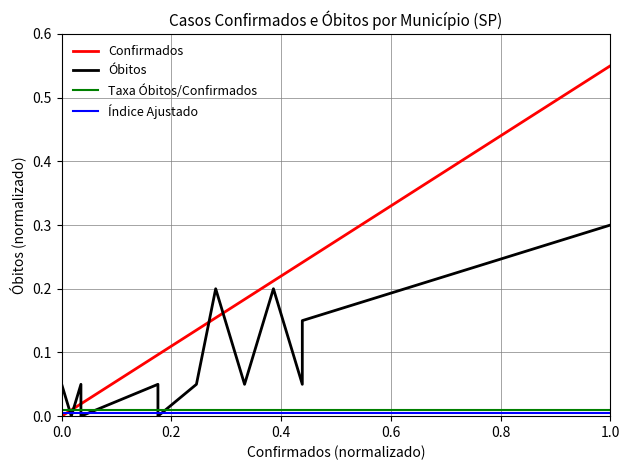

True or false: Taxa Óbitos/Confirmados and Confirmados cross at least once.

True